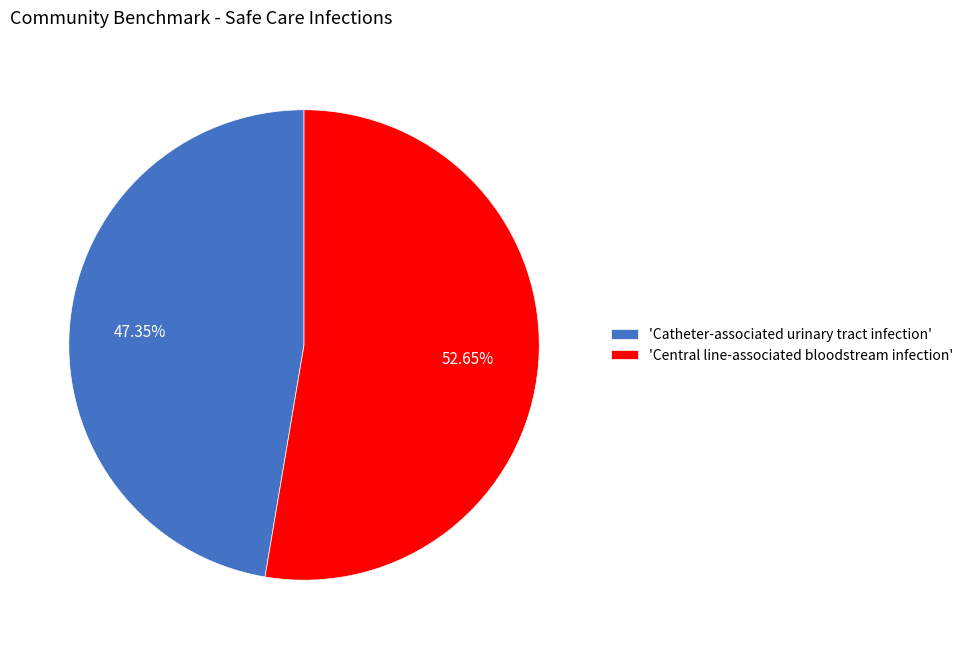

Combined, do 'Catheter-associated urinary tract infection' and 'Central line-associated bloodstream infection' account for over 50%?

Yes